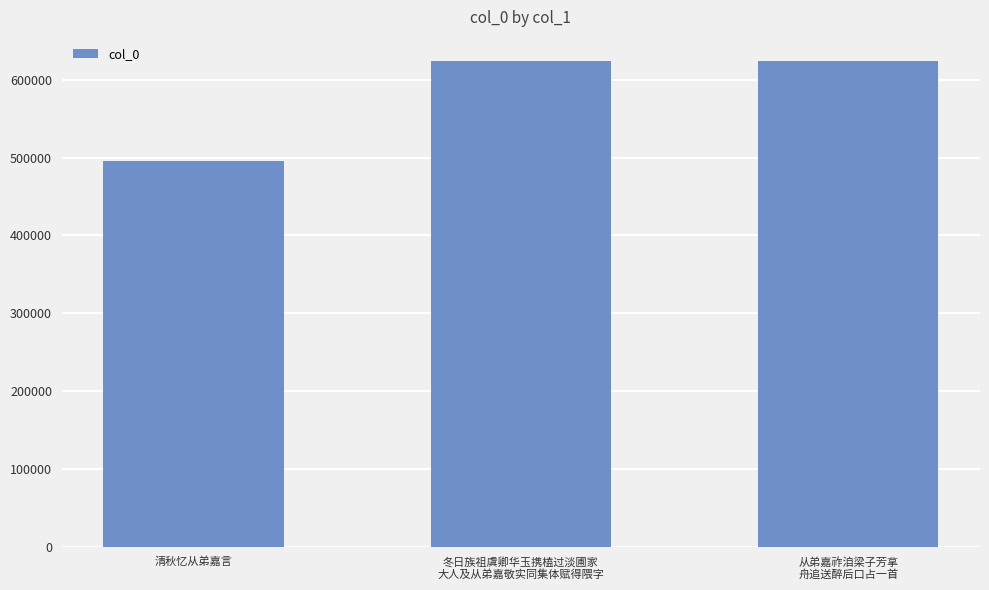

The chart shows a value of 1035480 at 从弟嘉祚洎梁子芳拿
舟追送醉后口占一首. True or false?

False